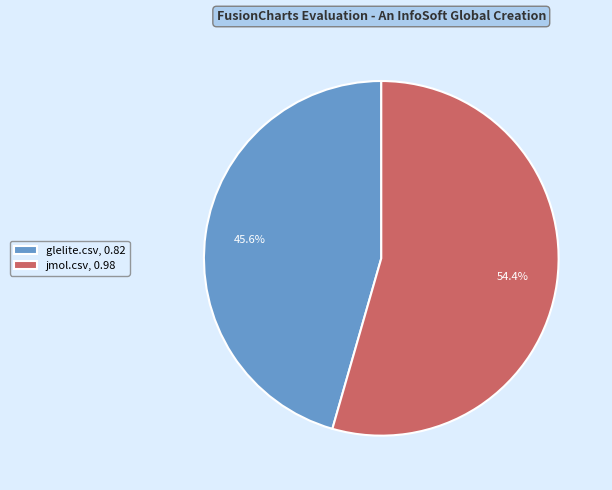

What is the largest slice in the pie chart?

jmol.csv